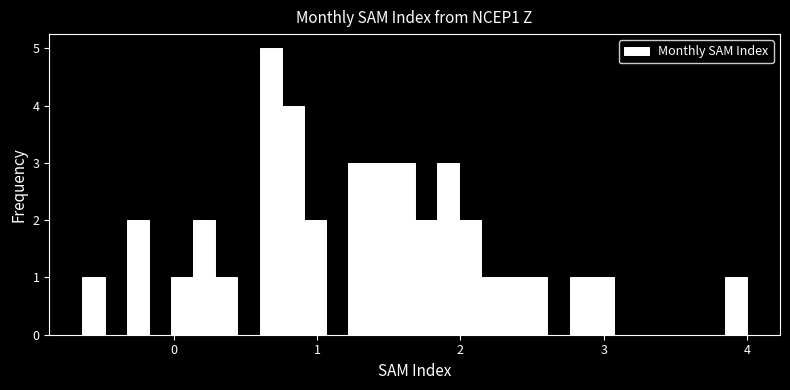

Around what value on the x-axis is the tallest bar? Give the approximate position of its centre, as read against the axis.

0.7